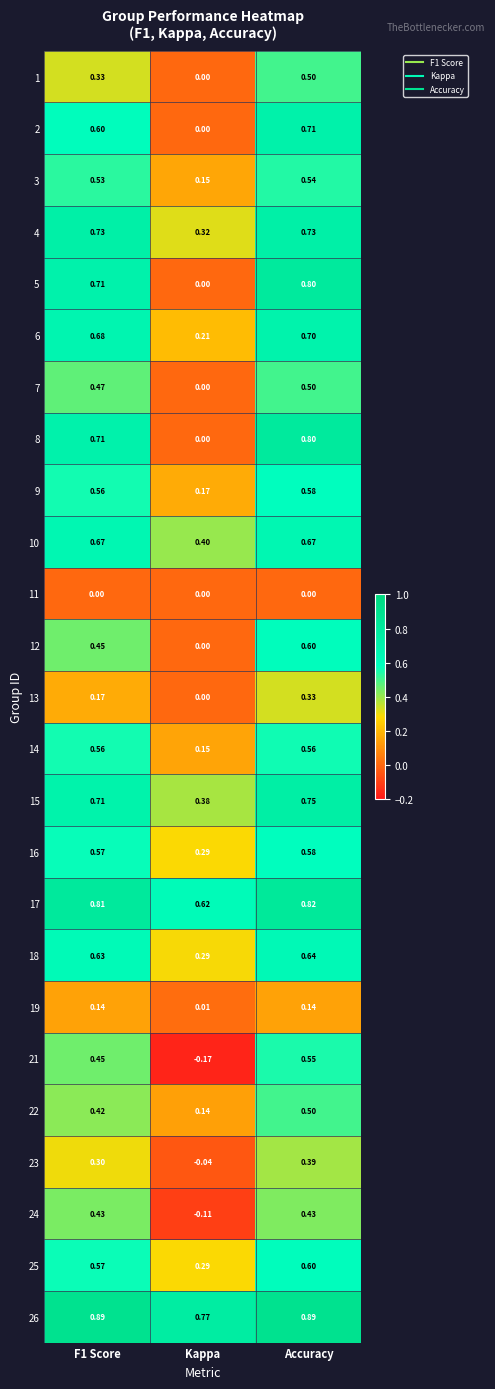

At which label is 23 closest to 0?

Kappa